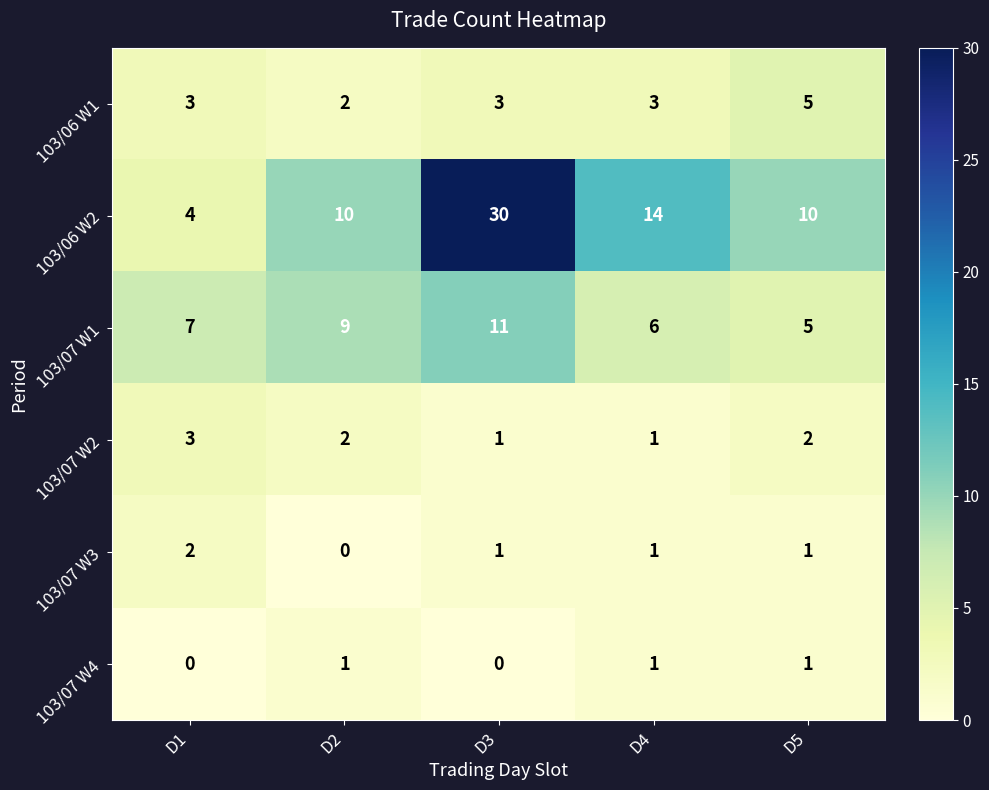

The 103/07 W3 series shows -1 at D2. True or false?

False